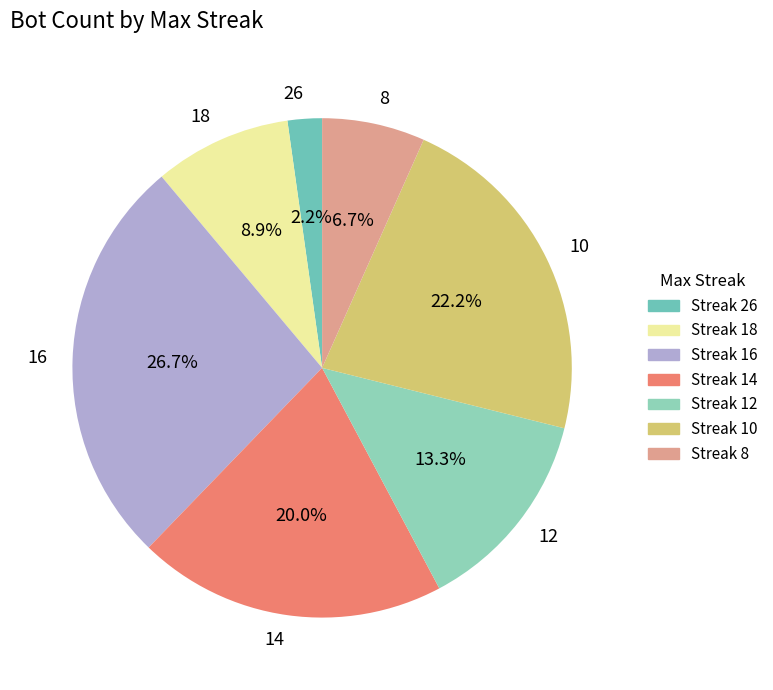

Is there any slice that represents more than half of the pie?

No